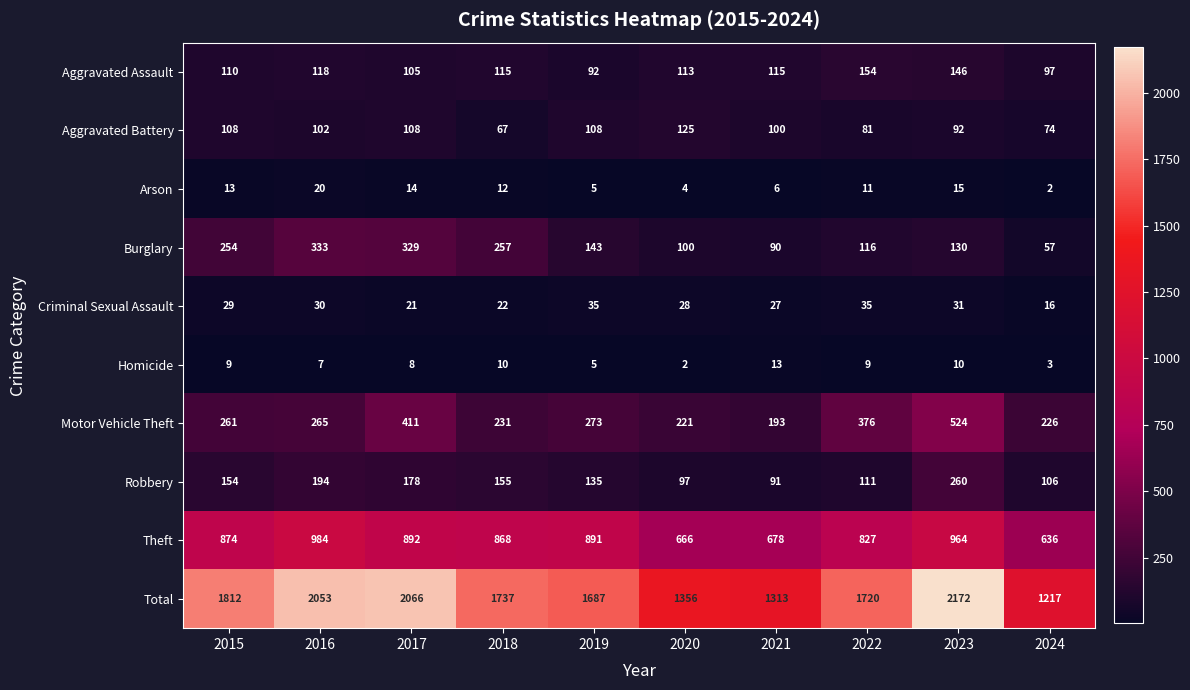

Is it true that Total equals 1356 at 2020?

True